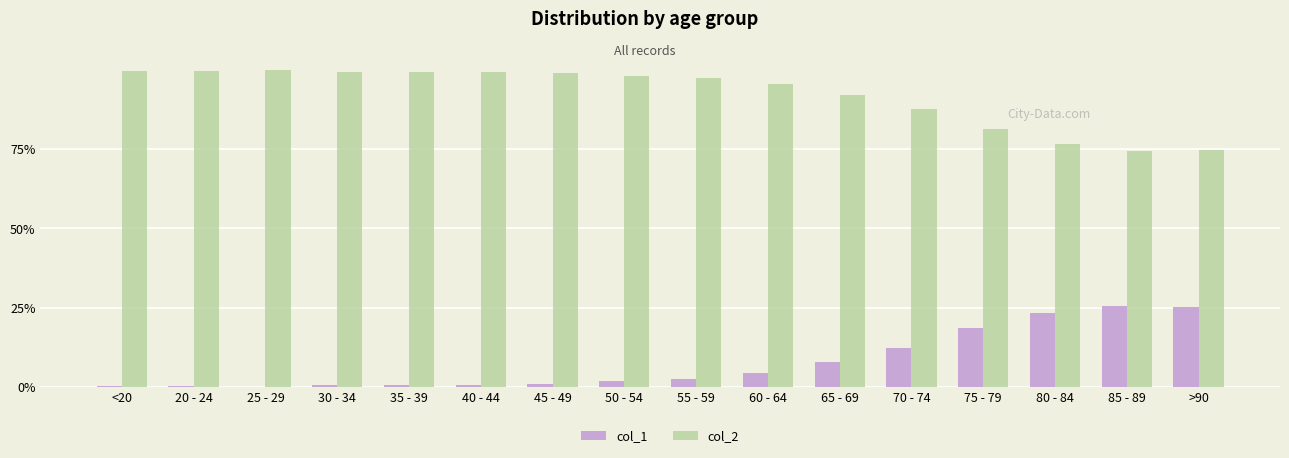

What is the sum of all col_1 values?

125.9